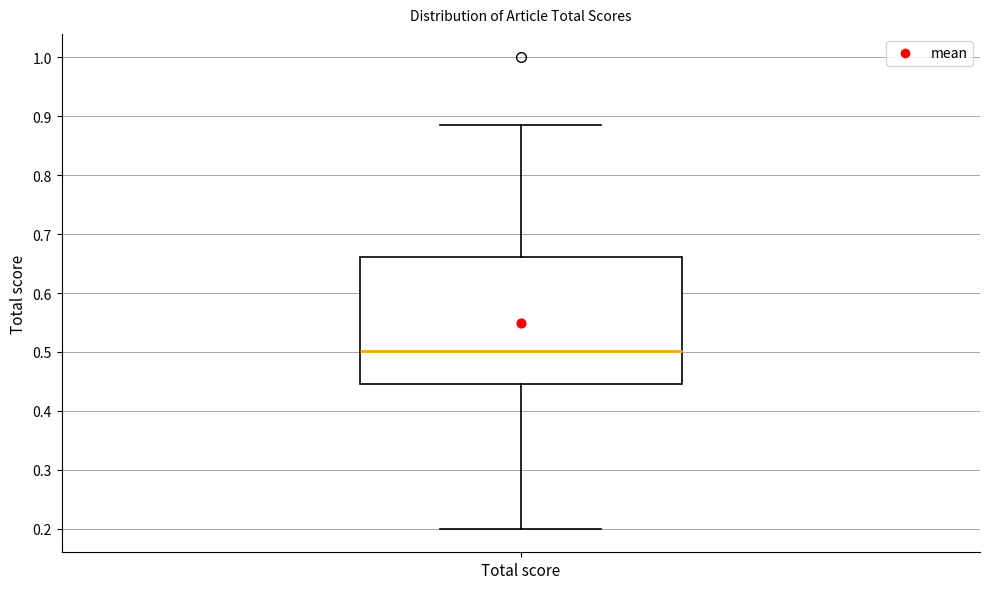

Where does the lower whisker of the box for Total score end on the y-axis? The values are not printed on the chart, so give them approximately, as read against the axis.

0.20